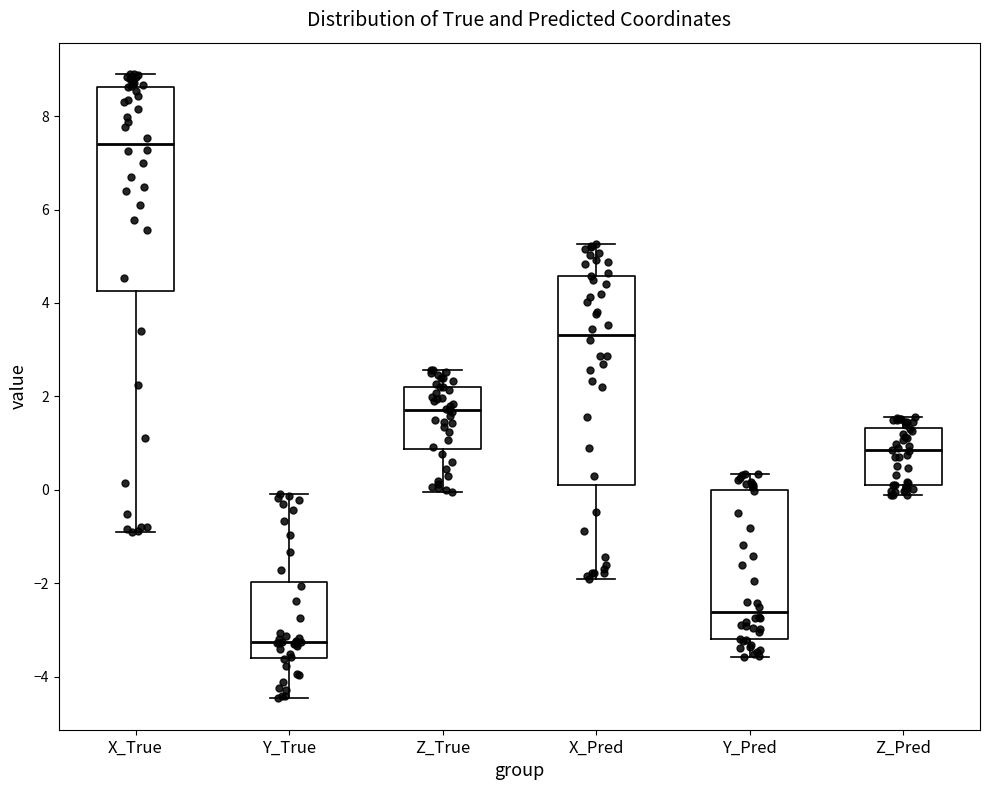

Where does the lower whisker of the box for X_Pred end on the y-axis? The values are not printed on the chart, so give them approximately, as read against the axis.

-2.0